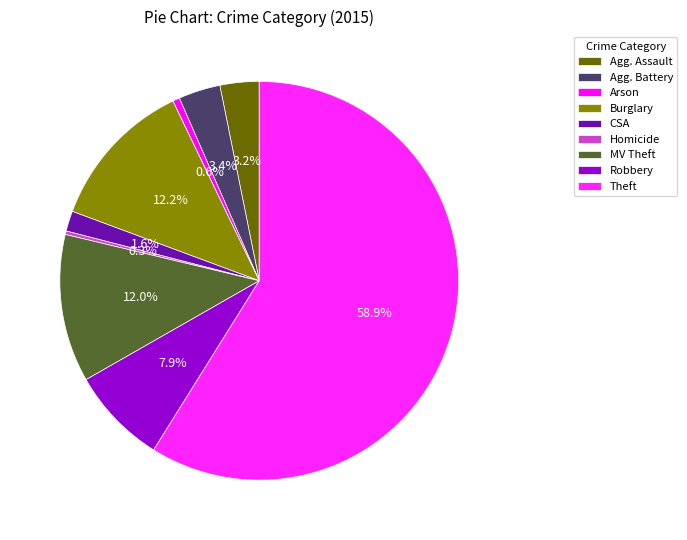

Rank the categories by value from lowest to highest.

Homicide, Arson, Criminal Sexual Assault, Aggravated Assault, Aggravated Battery, Robbery, Motor Vehicle Theft, Burglary, Theft